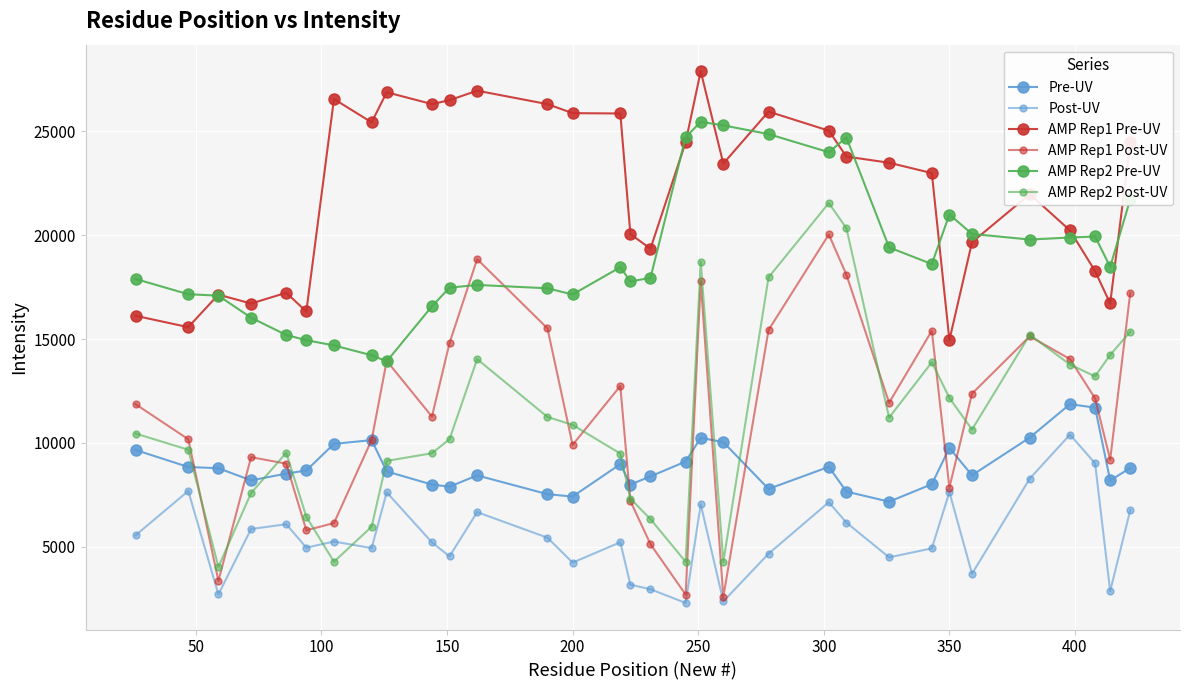

Which series has the largest total across all categories?

AMP Rep1 Pre-UV